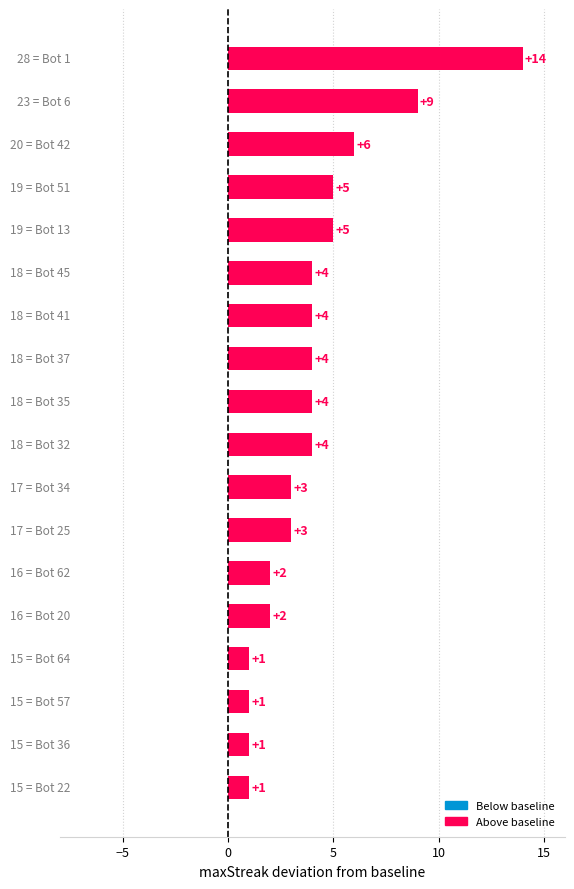

What is the difference between the maximum and minimum values?

13